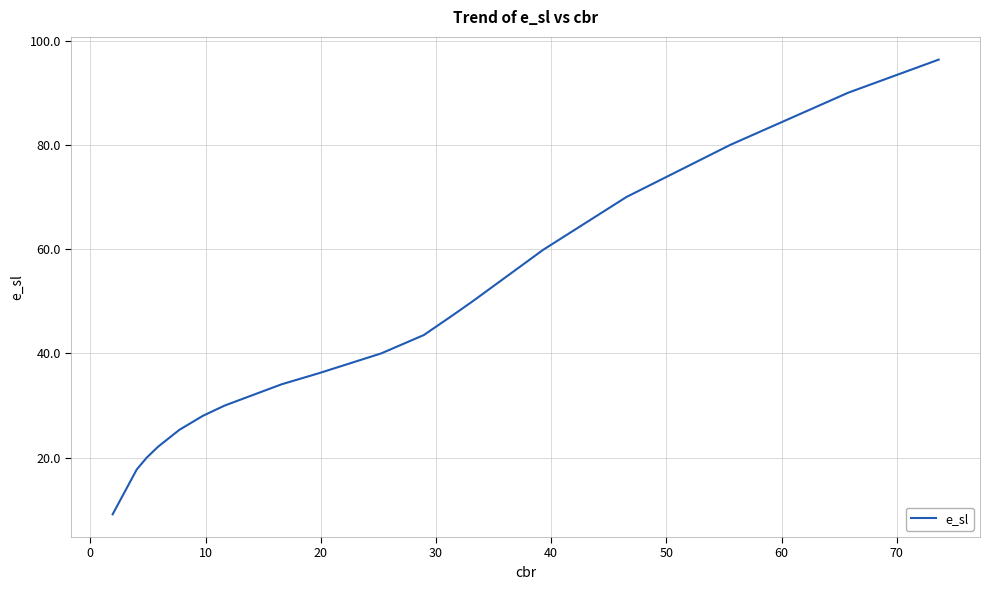

How many values exceed 40?

9